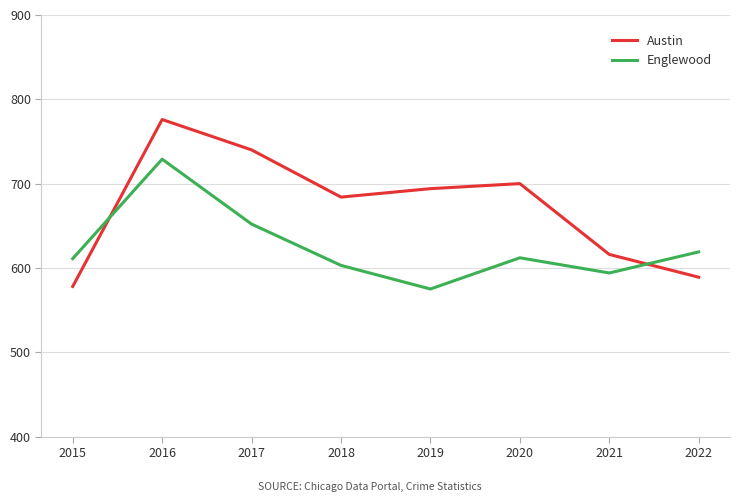

Which series has the widest spread of values?

Austin